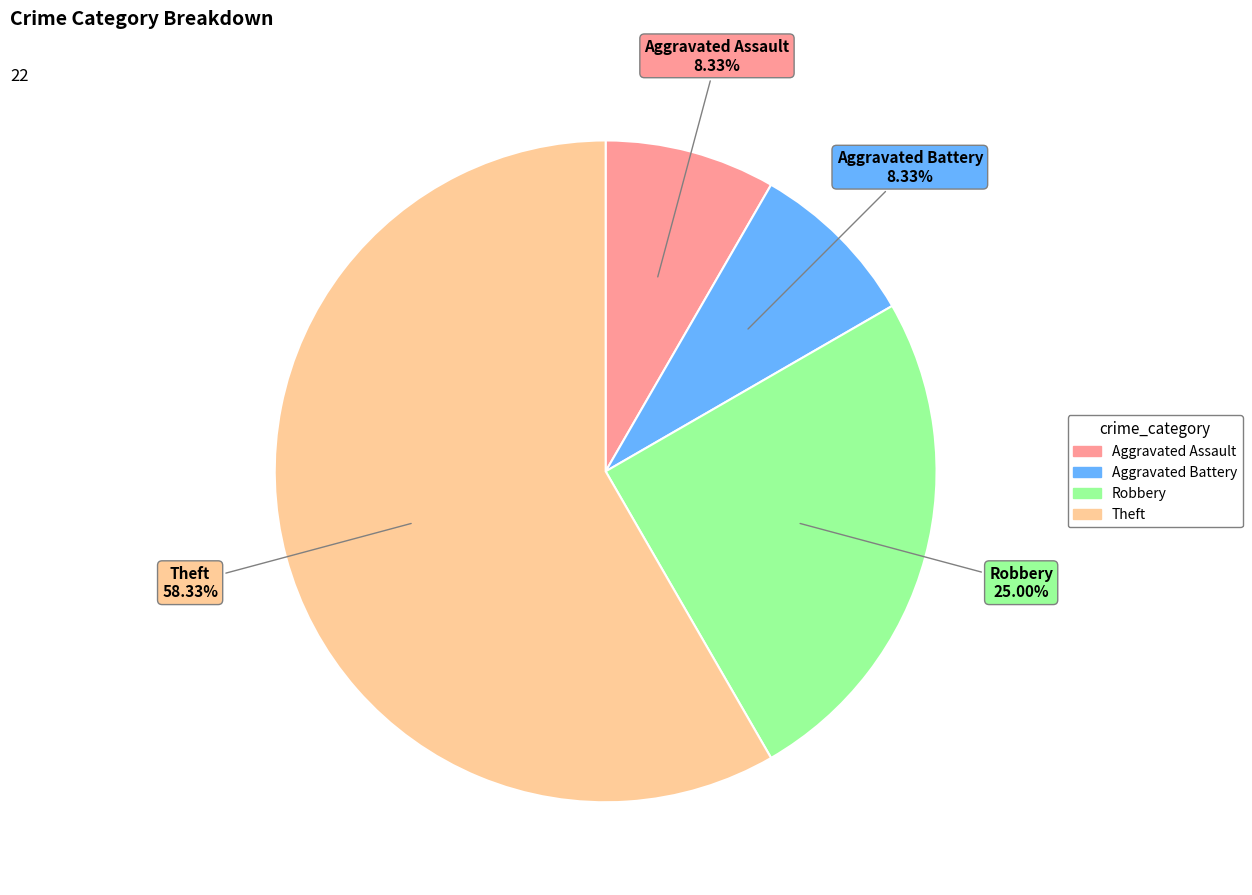

Which has a higher value, Theft or Aggravated Battery?

Theft